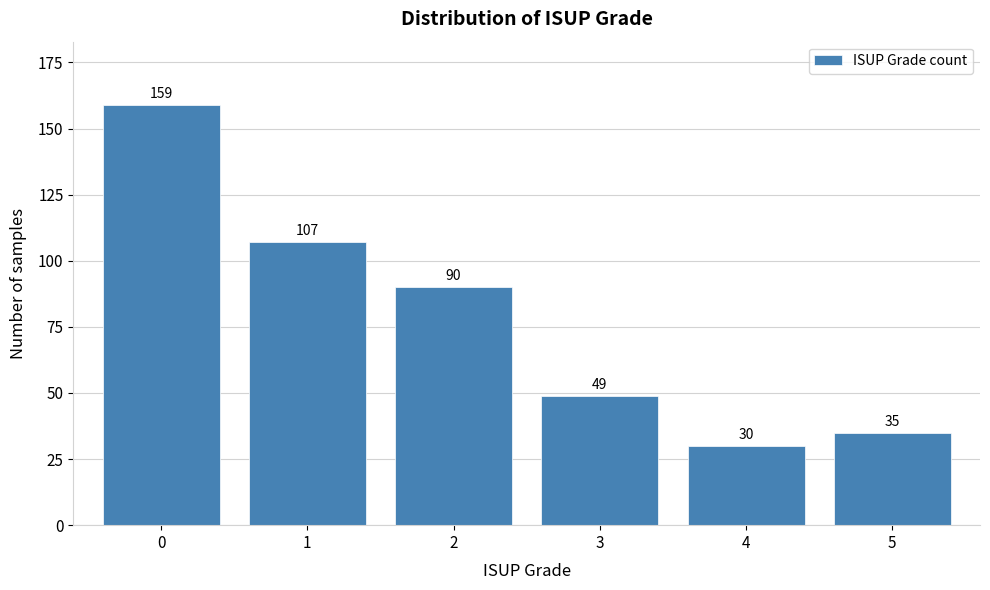

Reading left to right, extract all data points from this chart.

0=159	1=107	2=90	3=49	4=30	5=35